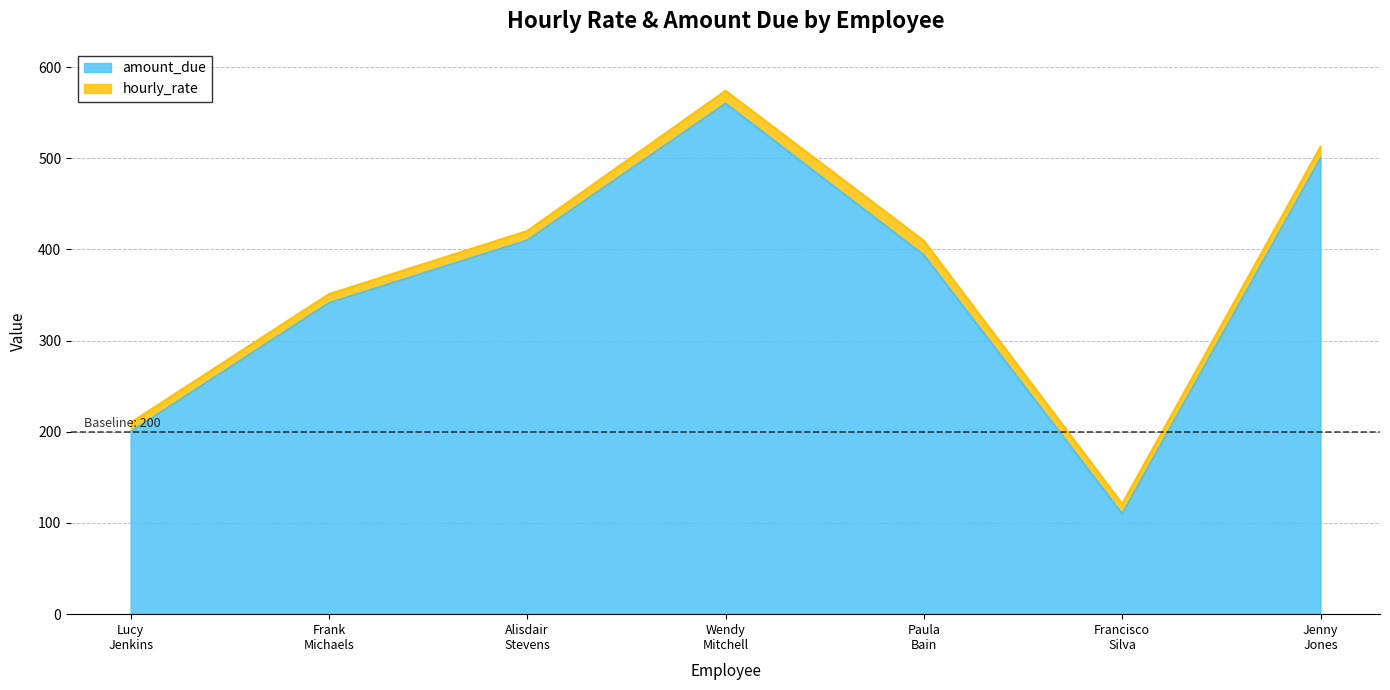

Reading left to right, extract all data points from this chart.

200.0	341.2	410.0	560.0	393.8	110.0	500.0